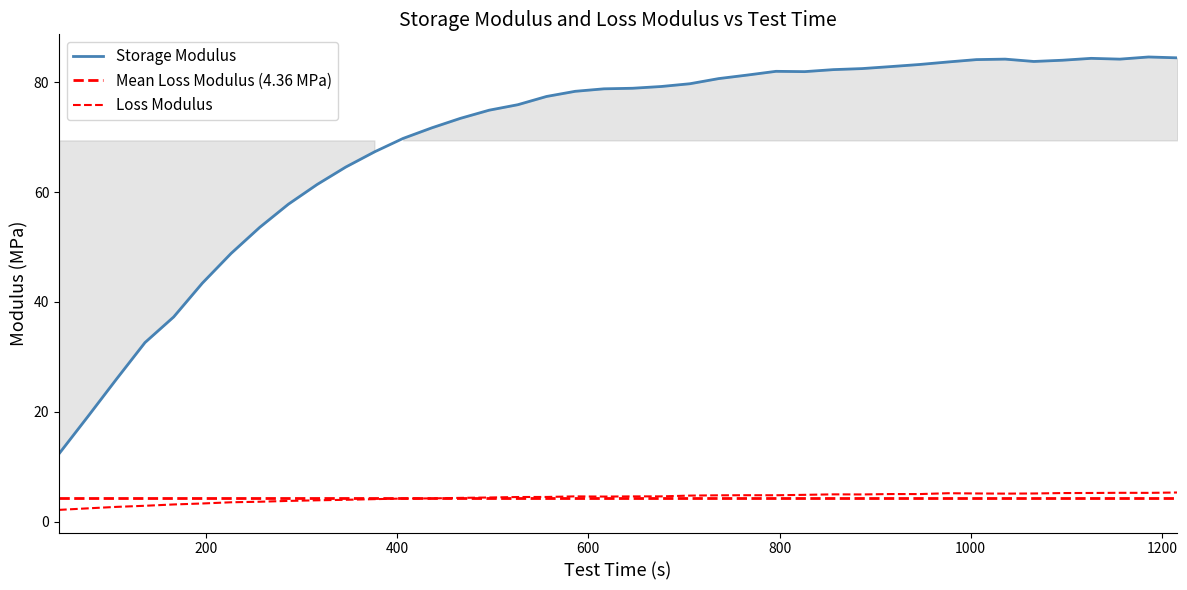

True or false: Storage Modulus and Loss Modulus intersect in this chart.

False